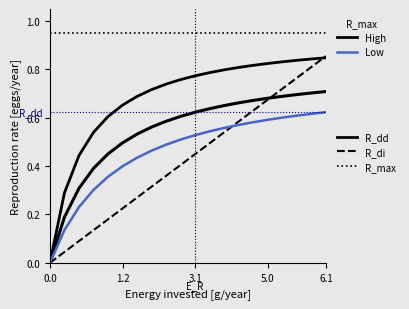

Does the chart display data point markers on the line(s)?

No